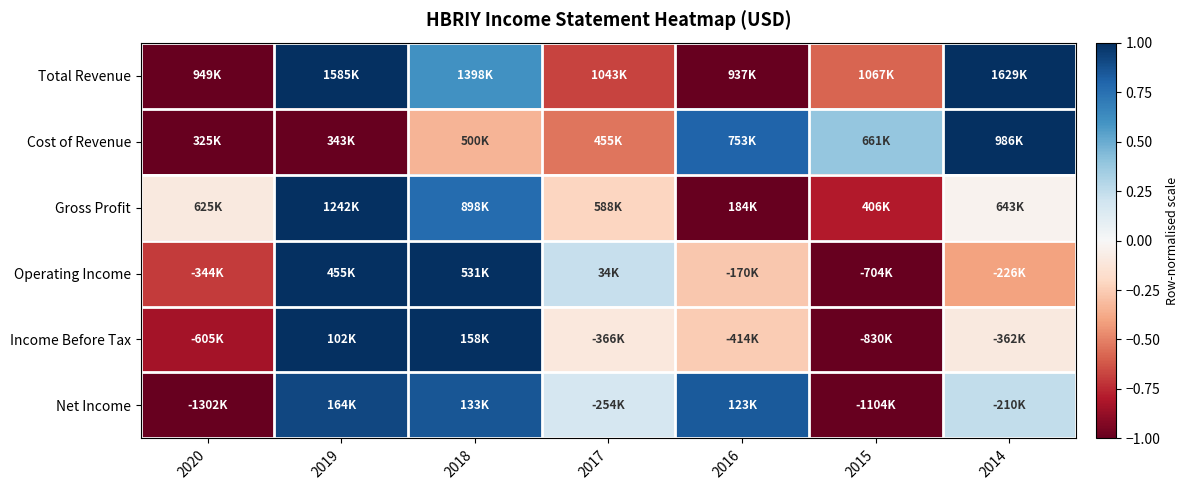

Reading left to right, transcribe all the data shown in this chart.

Total Revenue: 2020=-1.0	2019=1.0	2018=0.6	2017=-0.7	2016=-1.0	2015=-0.6	2014=1.0
Cost of Revenue: 2020=-1.0	2019=-1.0	2018=-0.3	2017=-0.5	2016=0.8	2015=0.4	2014=1.0
Gross Profit: 2020=-0.1	2019=1.0	2018=0.8	2017=-0.2	2016=-1.0	2015=-0.8	2014=-0.0
Operating Income: 2020=-0.7	2019=1.0	2018=1.0	2017=0.2	2016=-0.3	2015=-1.0	2014=-0.4
Income Before Tax: 2020=-0.8	2019=1.0	2018=1.0	2017=-0.1	2016=-0.3	2015=-1.0	2014=-0.1
Net Income: 2020=-1.0	2019=0.9	2018=0.9	2017=0.2	2016=0.8	2015=-1.0	2014=0.2